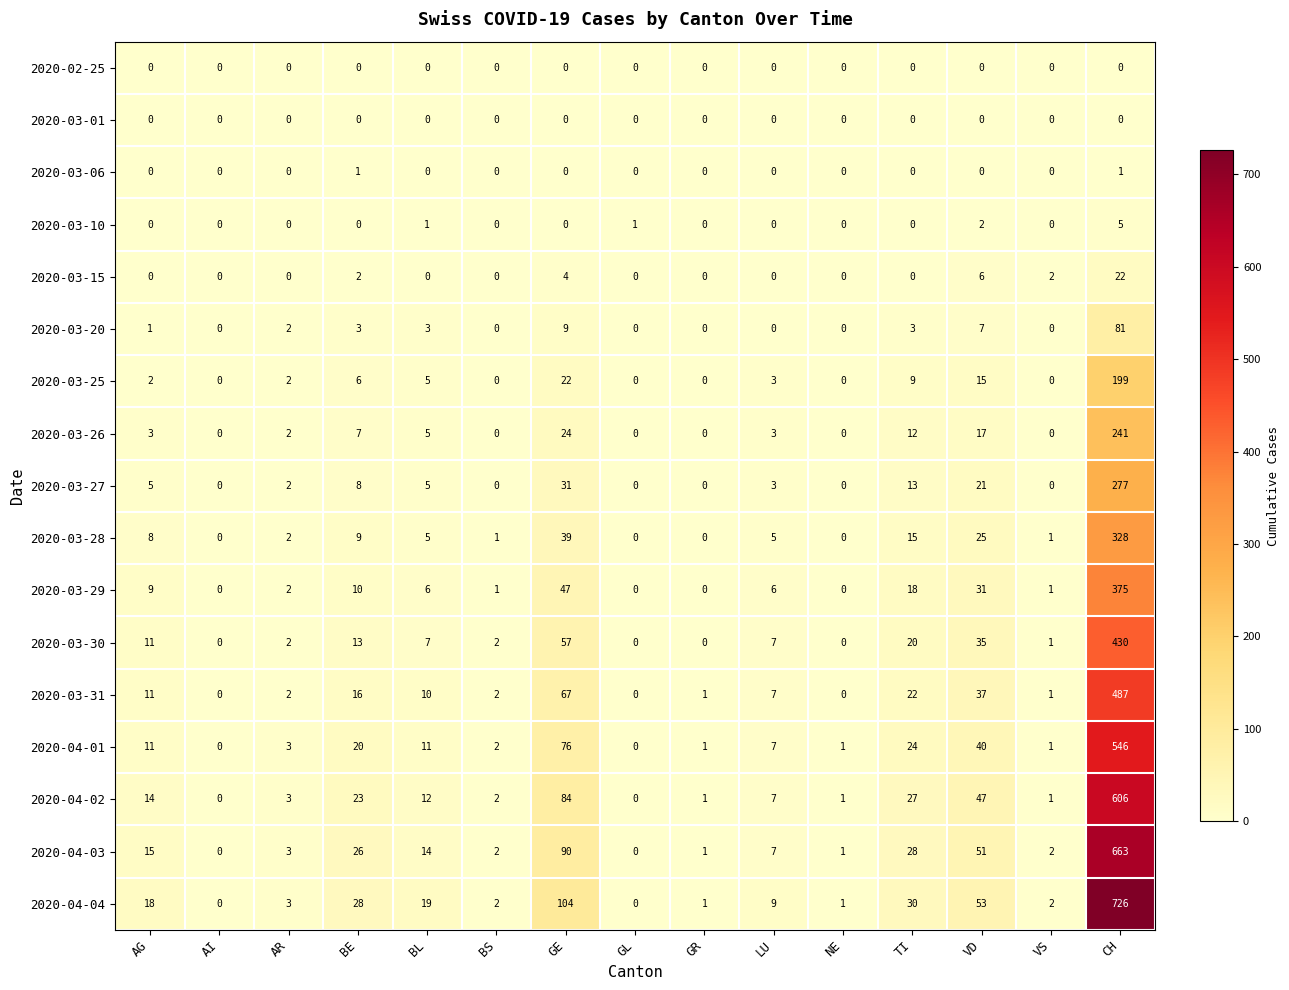

At which label does 2020-04-01 first exceed 7?

AG